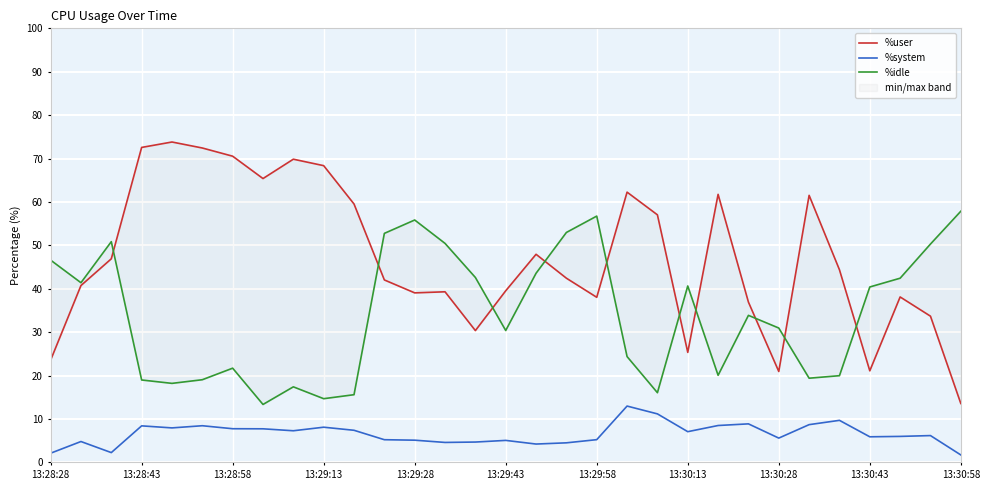

In %user, how many points are lower than both neighbors (excluding endpoints)?

7